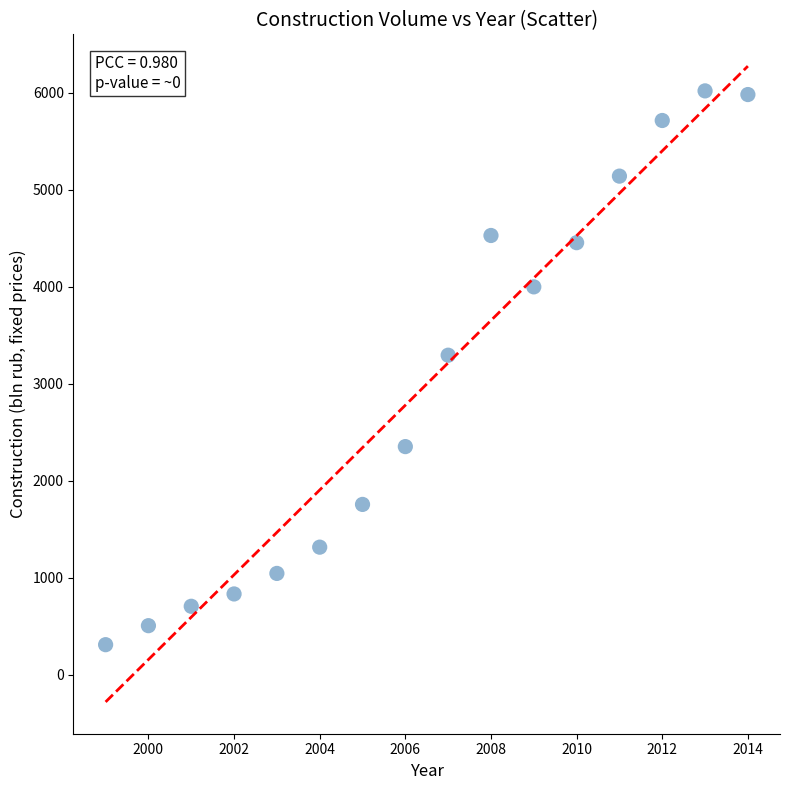

What Y value in the scatter plot is closest to 3163?

3293.3